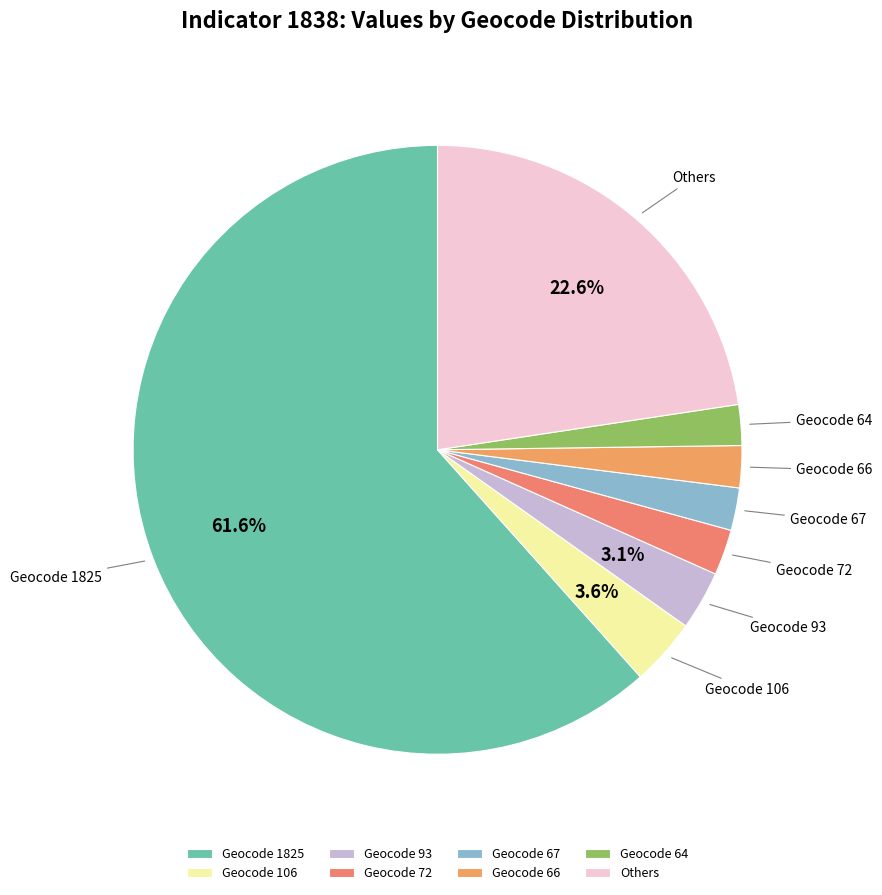

What is the majority slice?

Geocode 1825